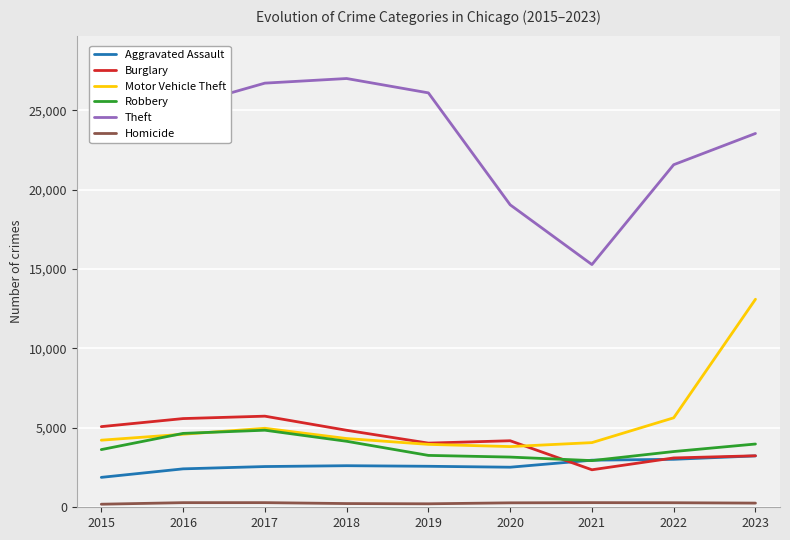

Which series changed the most between 2018 and 2019?

Theft